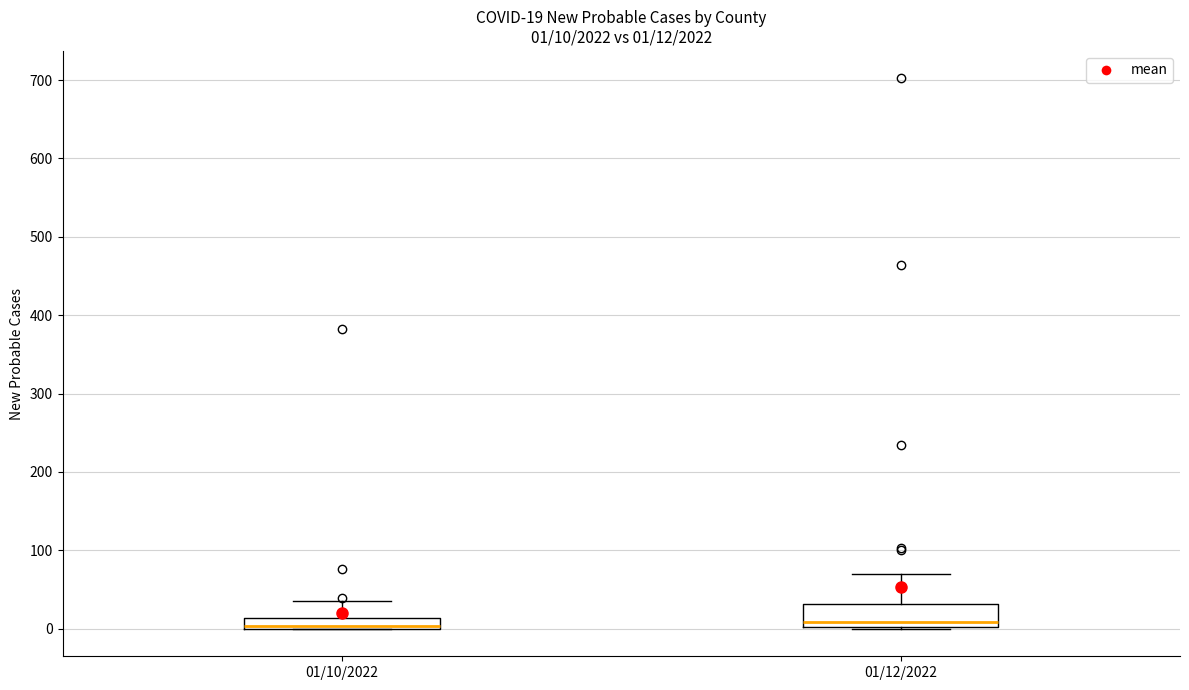

Comparing the boxes themselves (not the whiskers), which one is the tallest?

01/12/2022